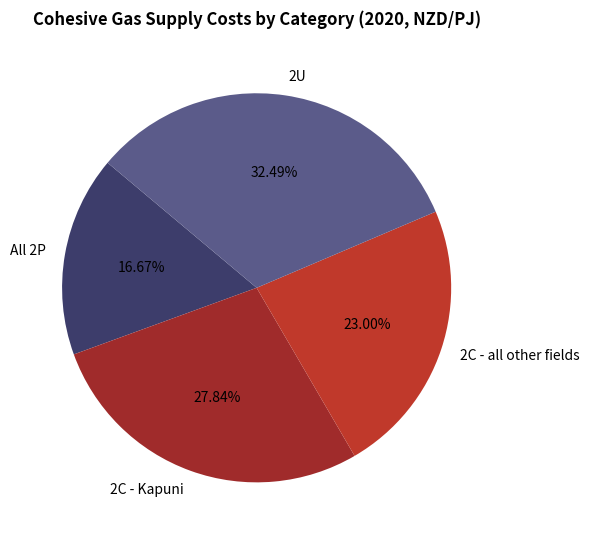

To the nearest percent, what percentage of the pie is 2C - all other fields?

23%